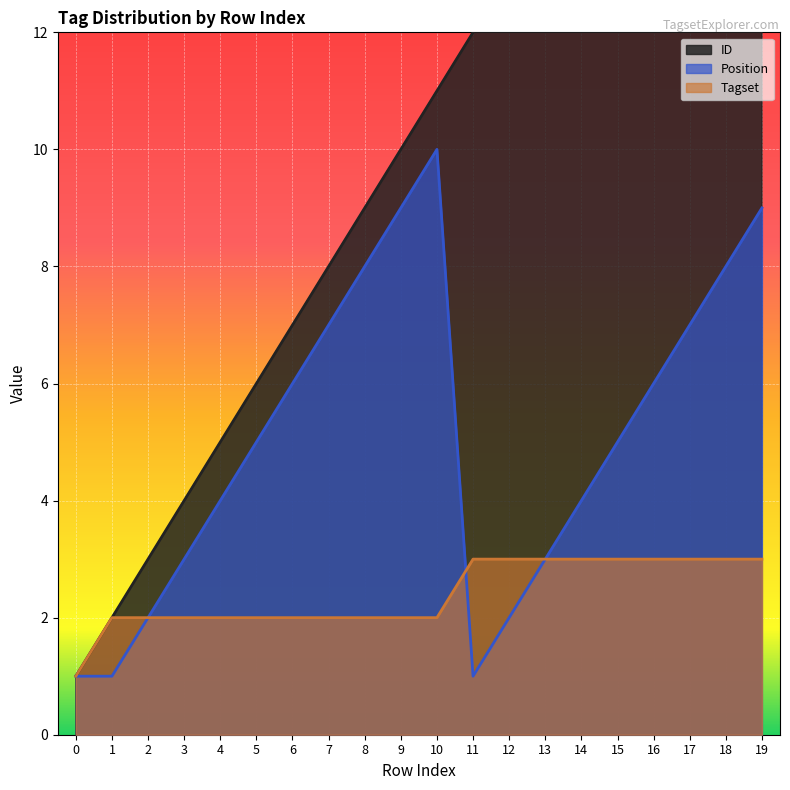

True or false: Tagset has a value of 3 at 17.

True